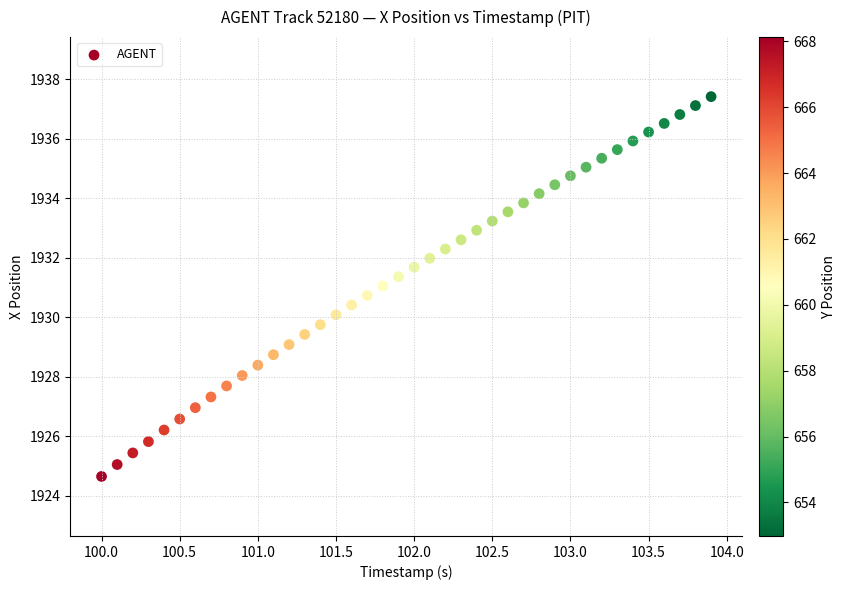

What is the range of Y values (max minus min)?

12.8